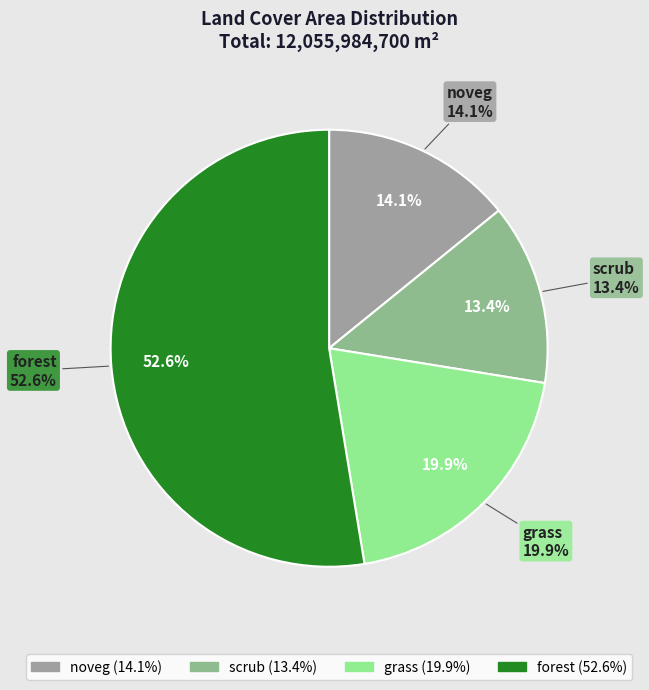

What portion of the pie excludes grass?

80.1%